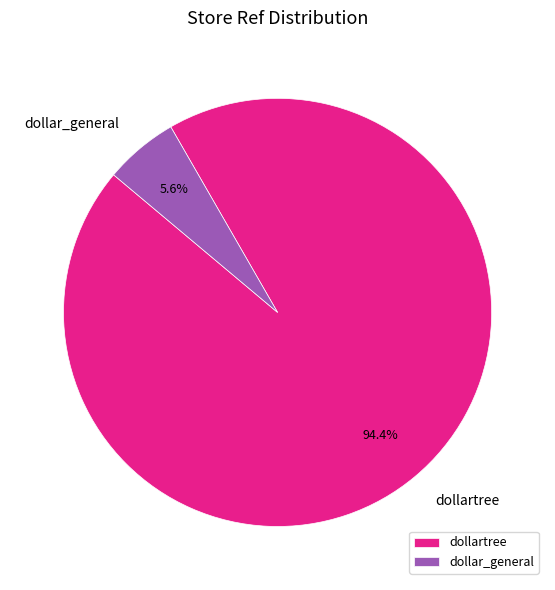

What is the largest slice in the pie chart?

dollartree